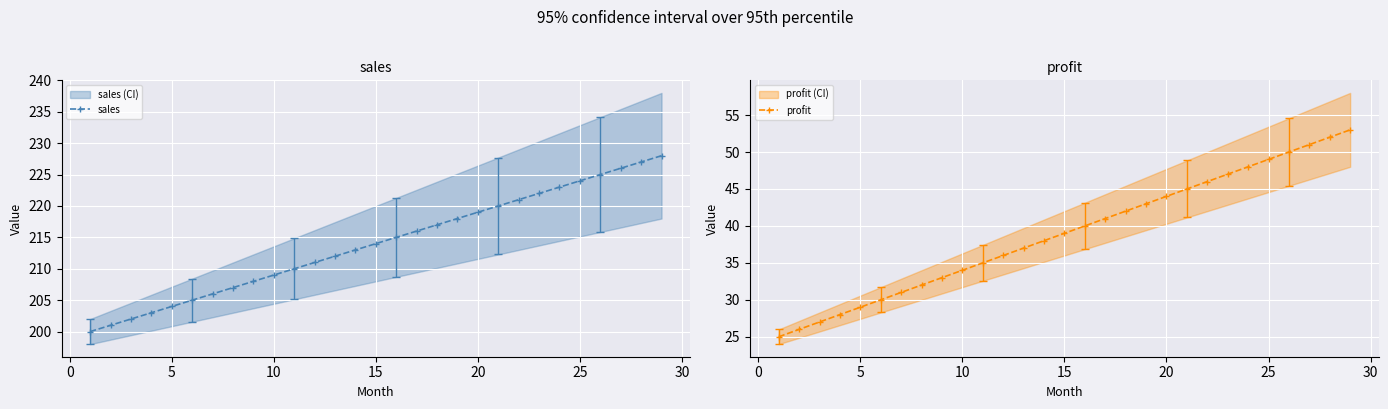

What is the maximum value for sales?

228